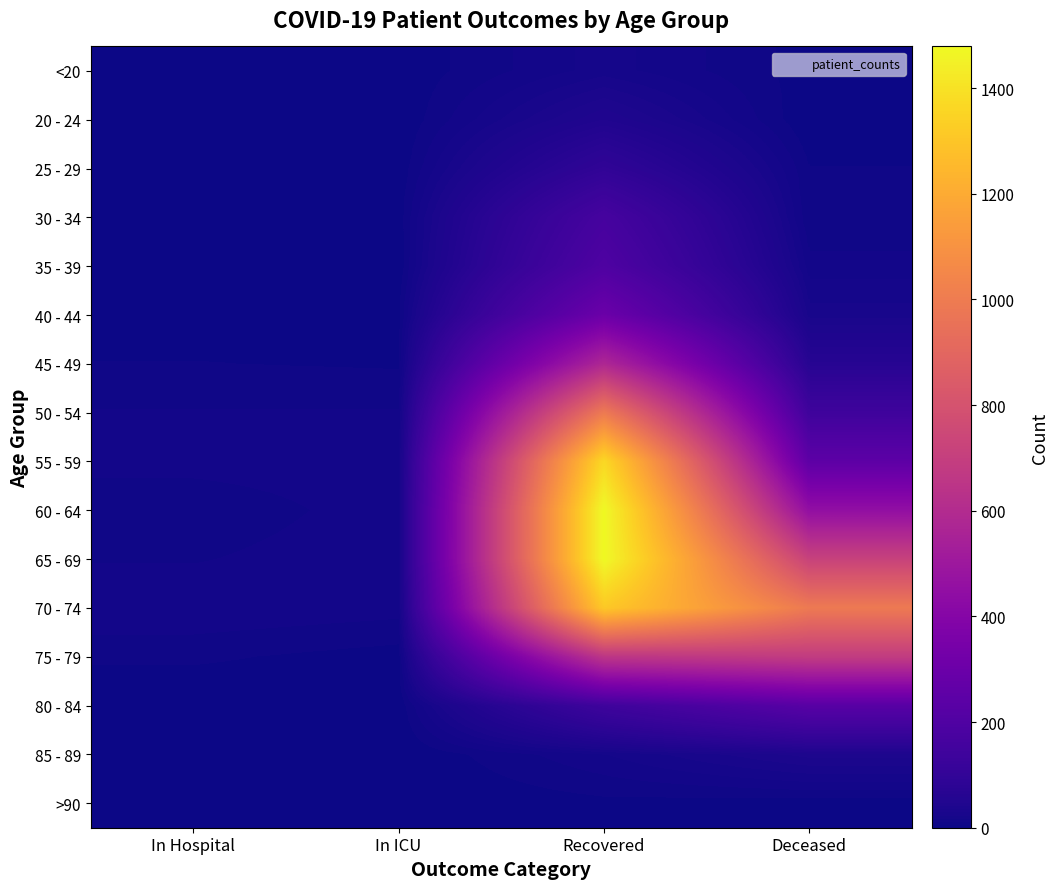

Which has a higher value, In ICU or Recovered?

Recovered